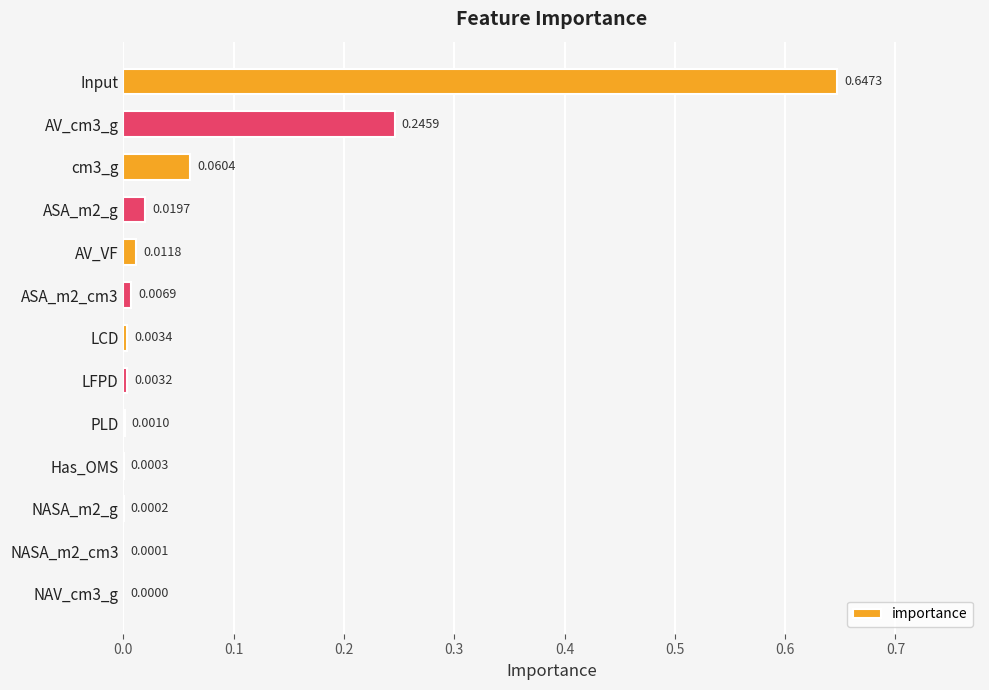

What is the sum of all values?

1.0